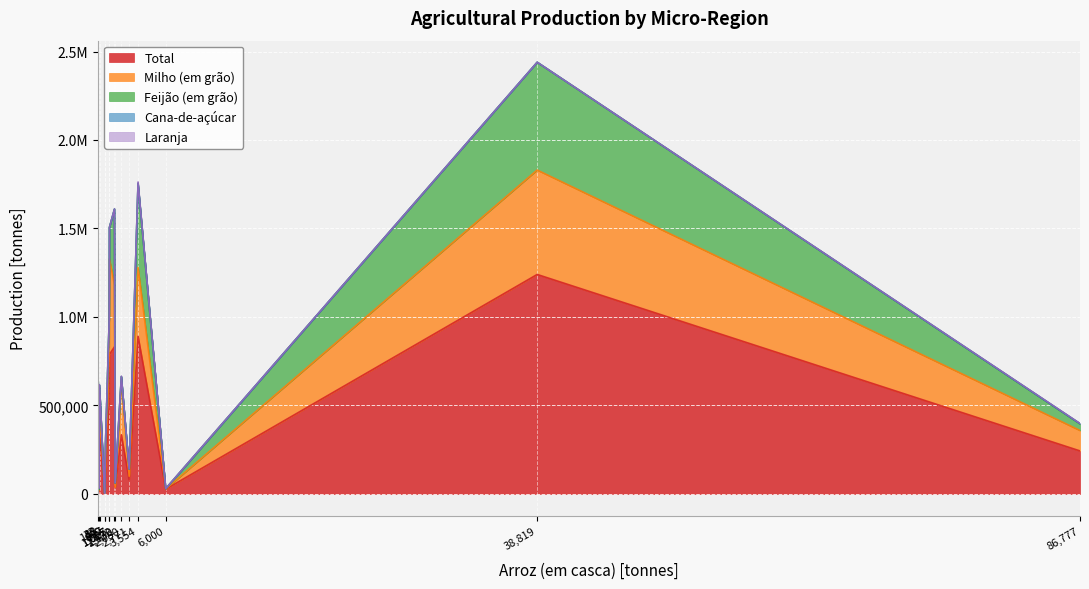

Between Ariquemes (RO) and Brasiléia (AC), which series saw the biggest shift?

Total